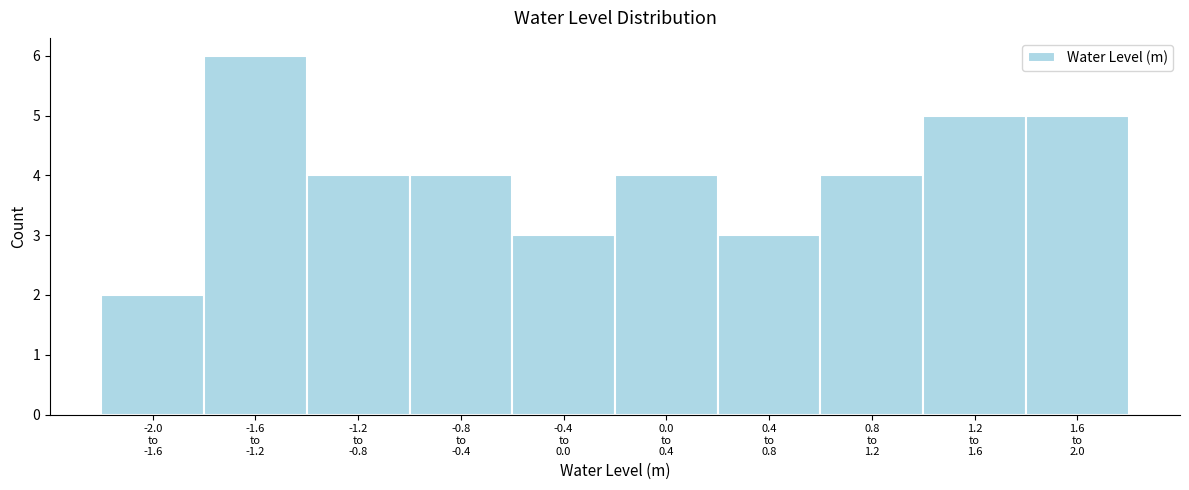

Reading left to right, extract all data points from this chart.

2	6	4	4	3	4	3	4	5	5